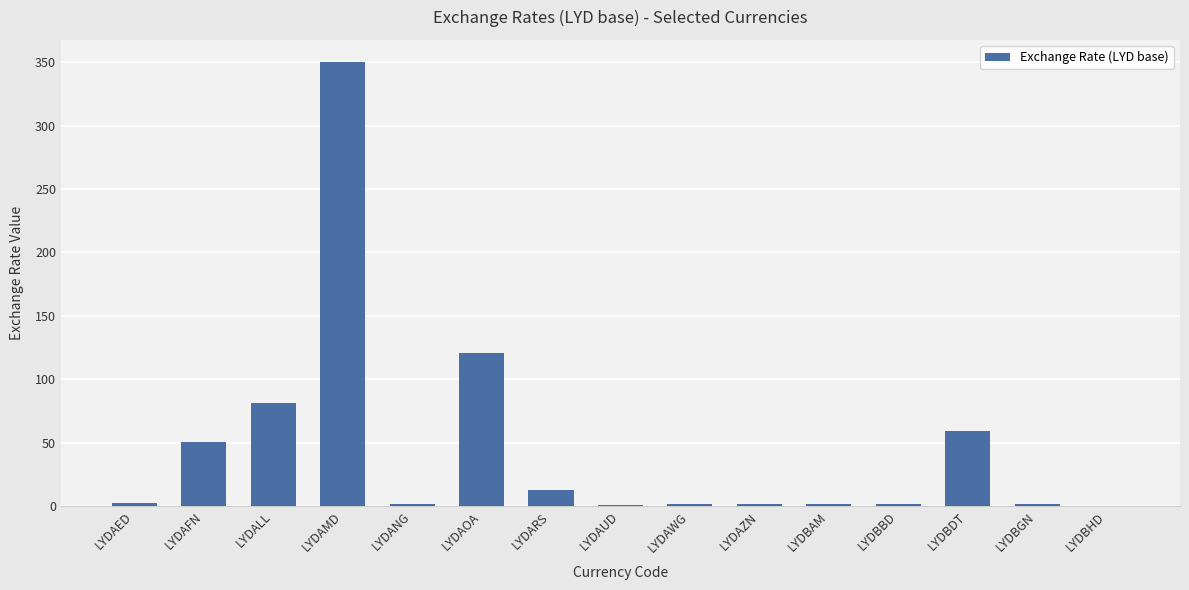

Which has a higher value, LYDAED or LYDALL?

LYDALL